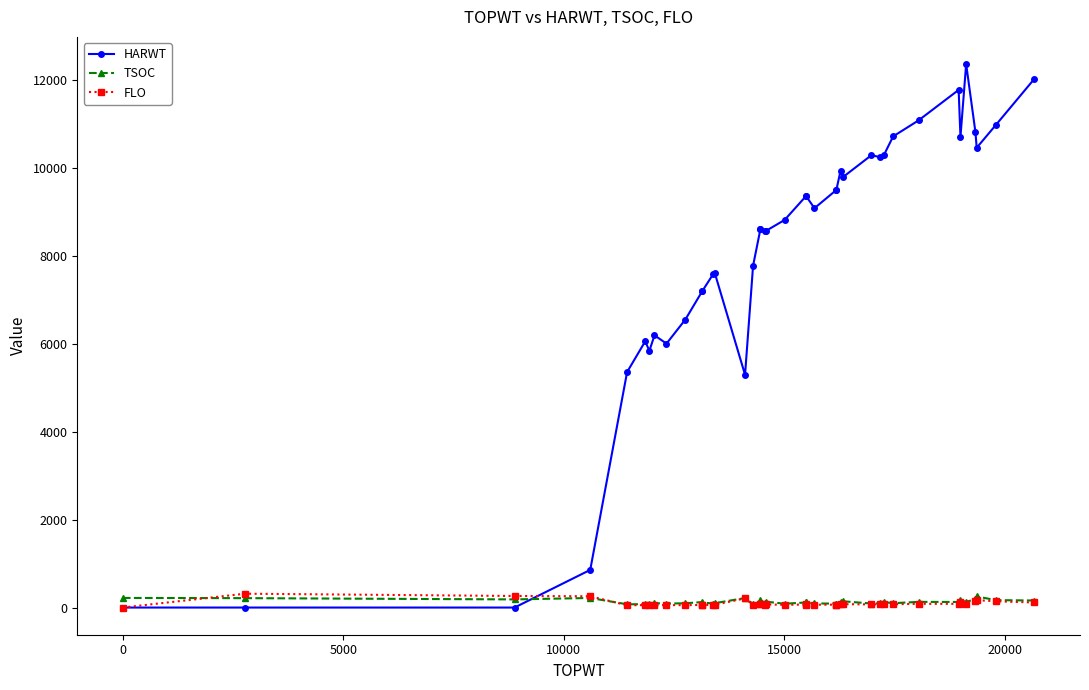

Reading left to right, extract all data points from this chart.

HARWT: 0	0	0	857	5360	6058	5843	6196	6007	6554	7206	7206	7585	7613	5297	7779	8605	8605	8570	8575	8822	9358	9368	9088	9503	9503	9943	9790	10294	10253	10296	10723	11087	11781	10709	12369	10818	10464	10981	12034
TSOC: 219	214	185	218	74	77	83	100	91	97	125	114	92	100	216	81	134	176	93	133	87	115	115	93	90	92	119	143	92	94	123	99	129	127	161	133	185	253	169	160
FLO: 0	315	263	257	52	55	55	55	55	55	58	58	61	61	210	58	71	71	62	71	62	68	71	65	65	65	74	77	71	74	81	75	85	84	126	90	146	170	142	115